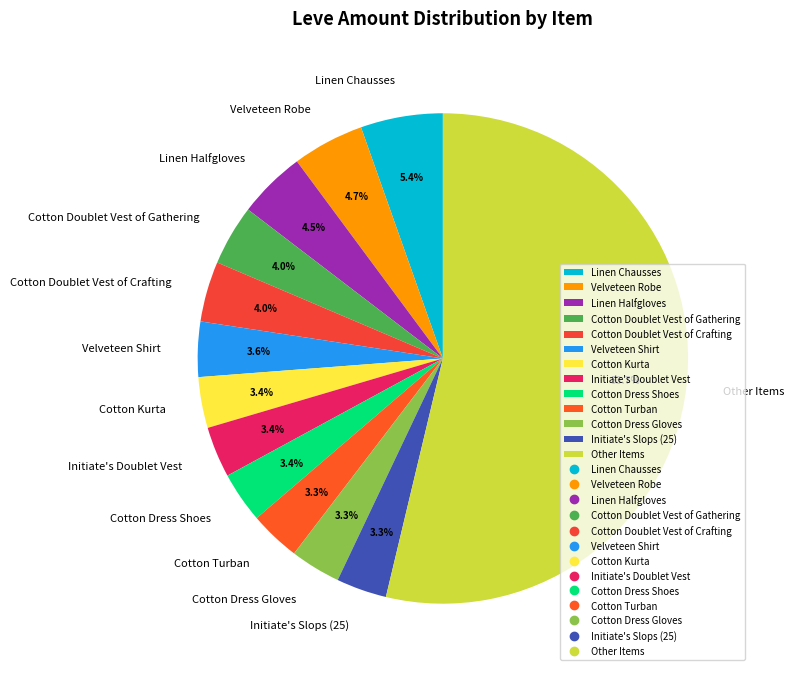

How much of the chart is everything except Other Items?

46.3%